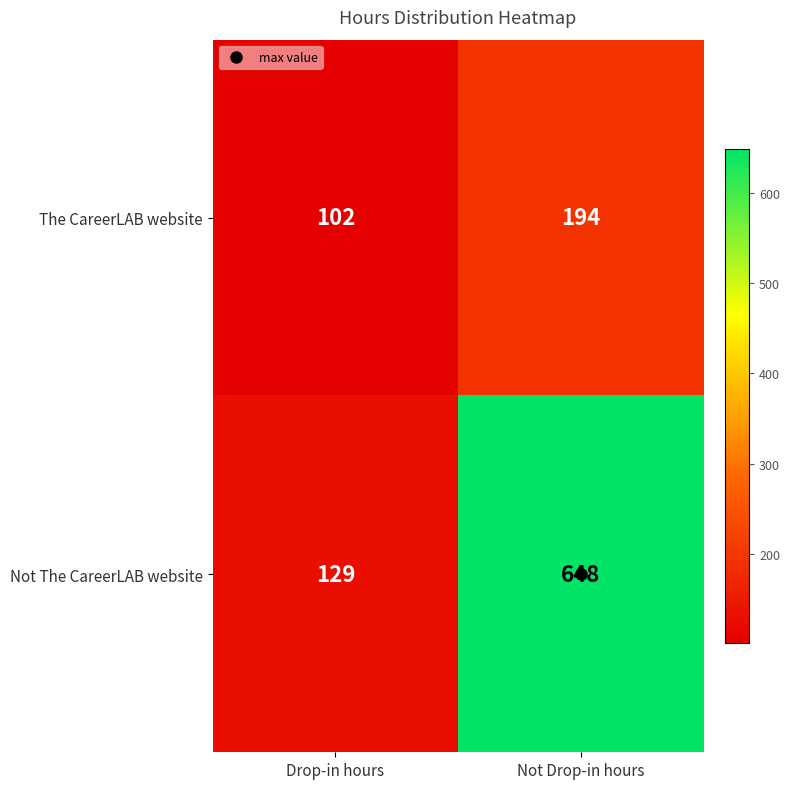

Which series has the widest spread of values?

Not The CareerLAB website